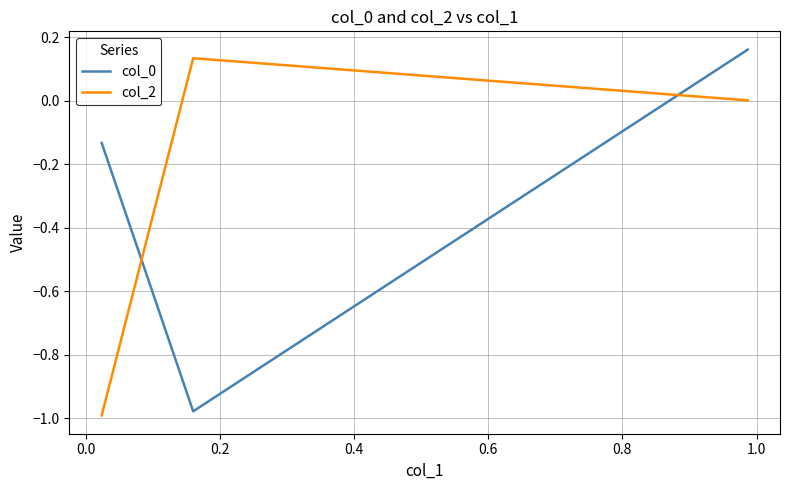

What is the difference between the maximum and minimum values in the col_0 series?

1.1